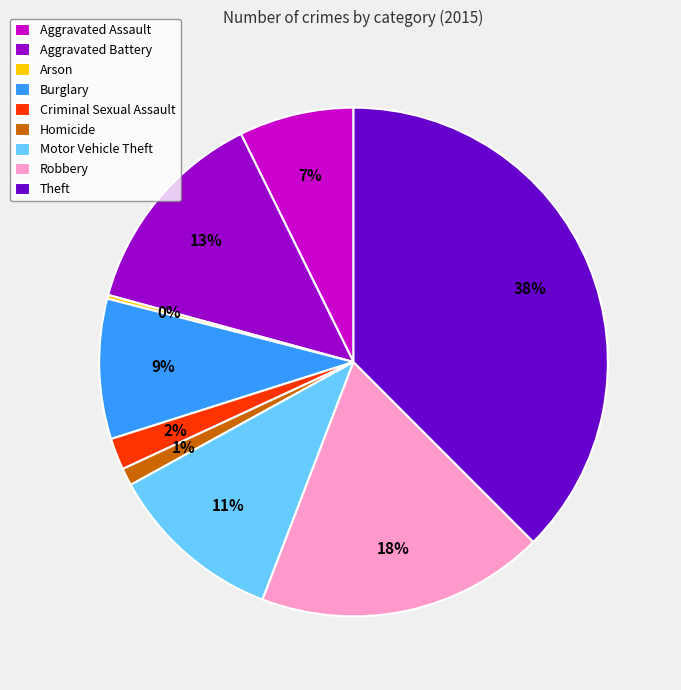

The Criminal Sexual Assault slice represents 2% of the pie. True or false?

True